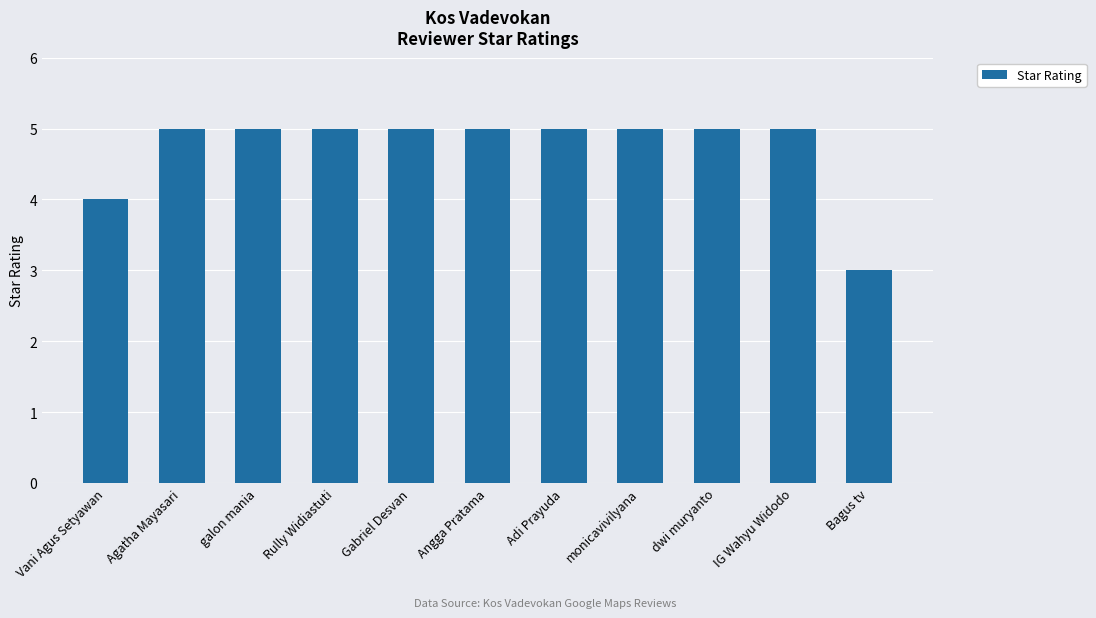

How many categories are shown in the chart?

11